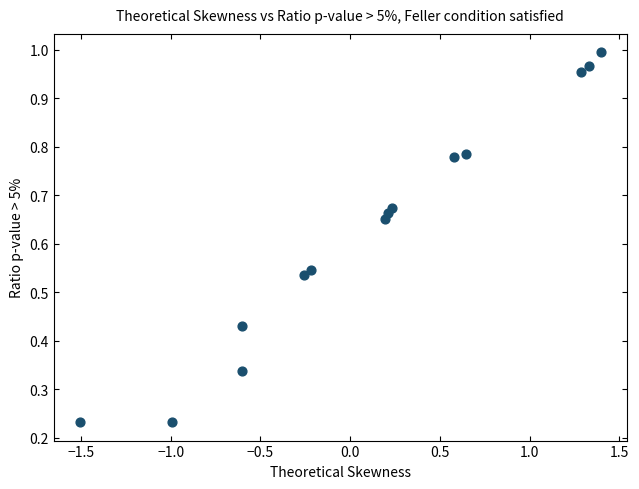

What is the range of X values (max minus min)?

2.9